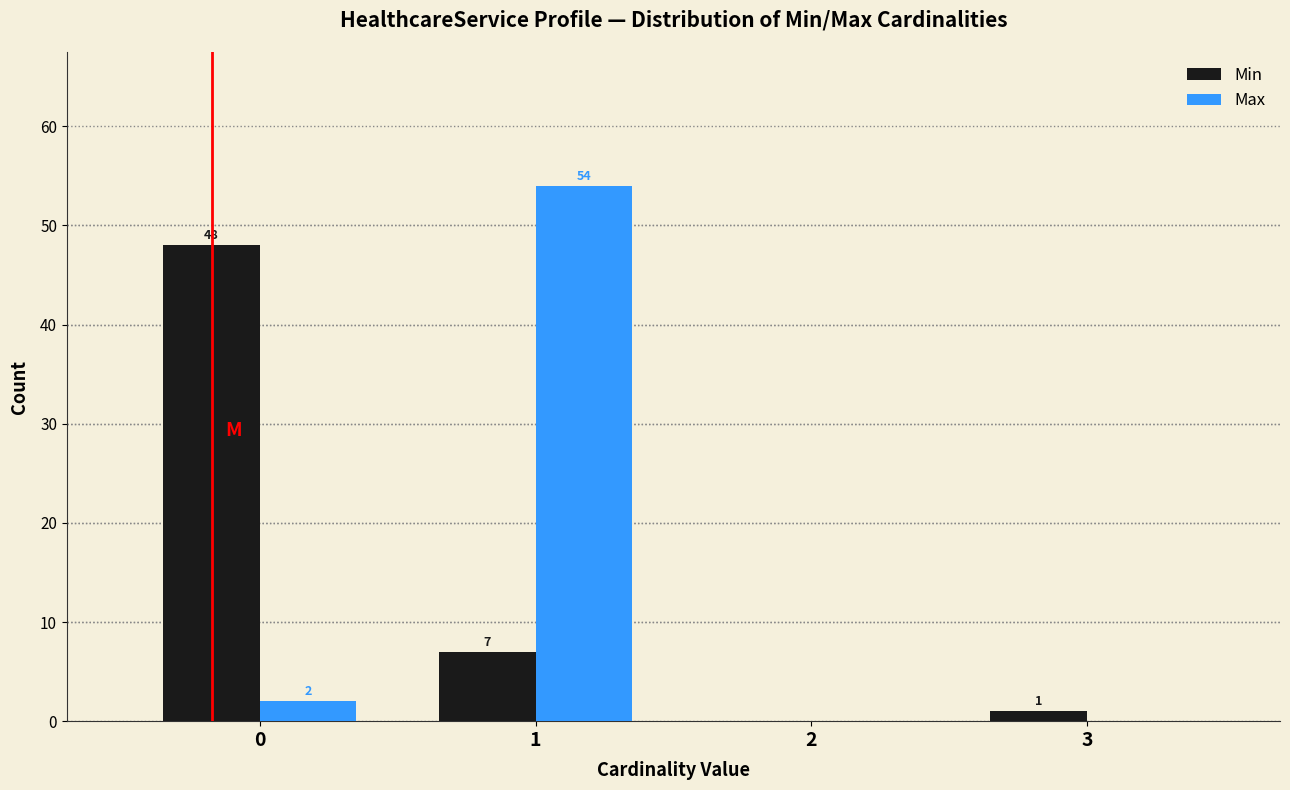

Reading right to left, transcribe all the data shown in this chart.

Min: 3=1	2=0	1=7	0=48
Max: 3=0	2=0	1=54	0=2